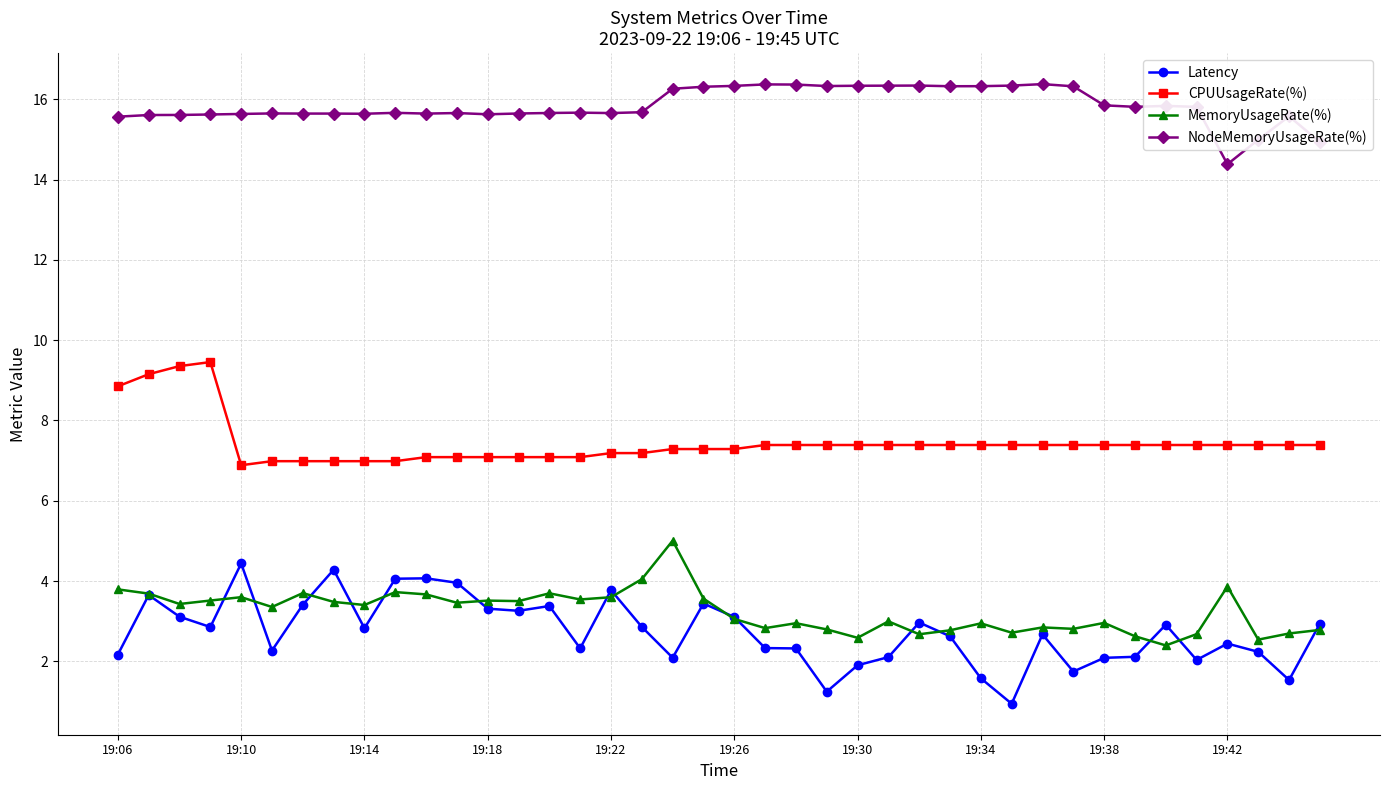

What is the difference between the maximum and second lowest values in the NodeMemoryUsageRate(%) series?

1.4